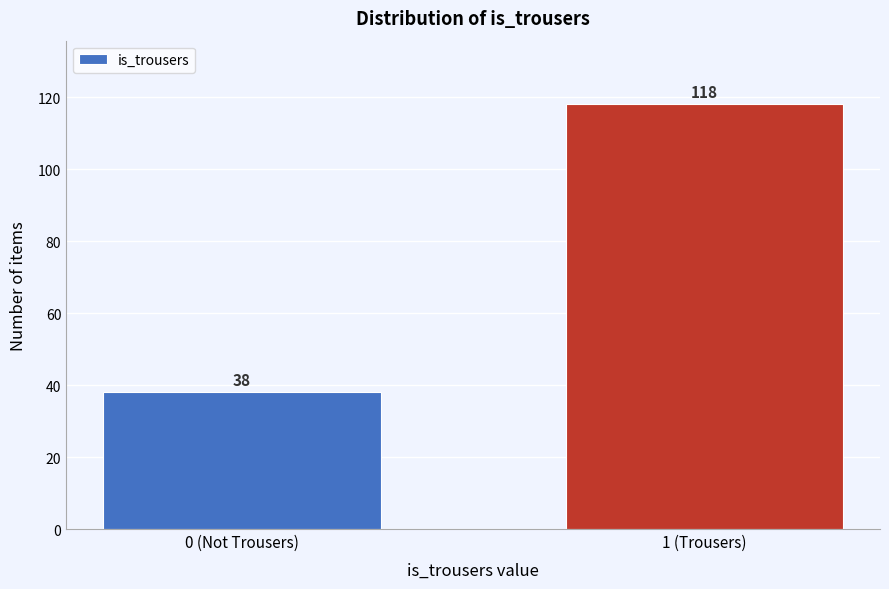

Reading left to right, what are all the values shown in this chart?

0 (Not Trousers)=38	1 (Trousers)=118